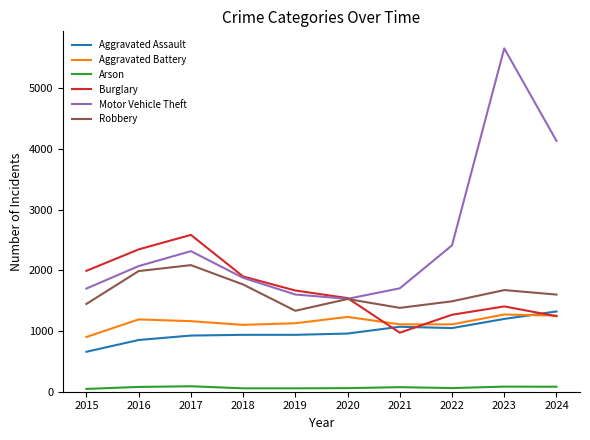

At which label does Aggravated Battery first exceed 1162?

2016